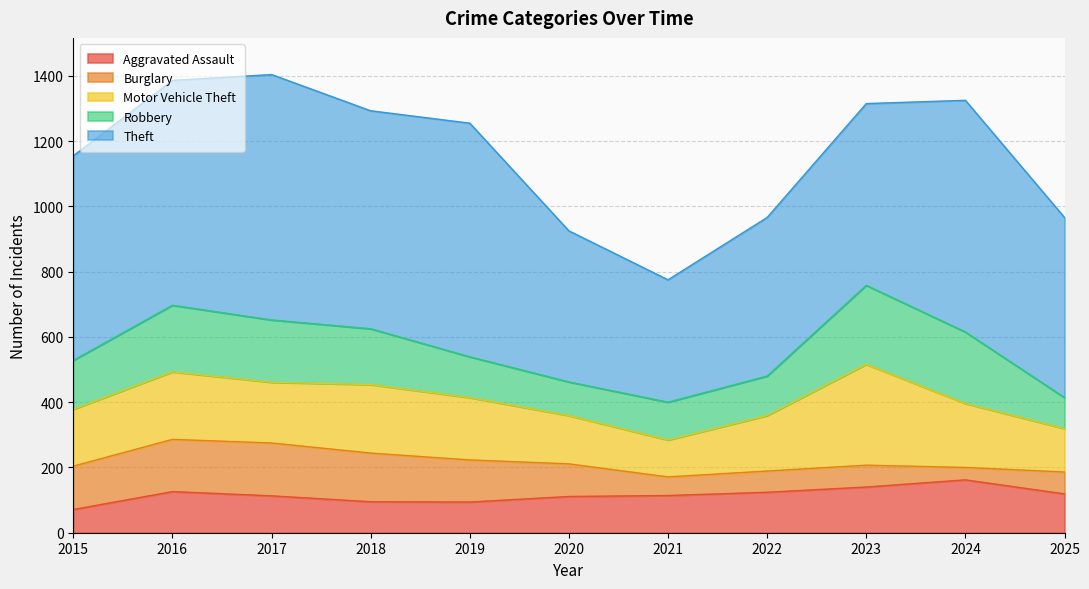

Reading left to right, list all the values displayed in this chart.

Aggravated Assault: 71	126	113	95	94	111	114	124	140	162	119
Burglary: 133	160	162	149	129	100	57	65	67	38	67
Motor Vehicle Theft: 174	207	186	210	191	148	113	170	309	196	133
Robbery: 150	204	191	171	125	103	116	121	242	219	95
Theft: 627	689	752	668	716	463	375	486	557	710	552